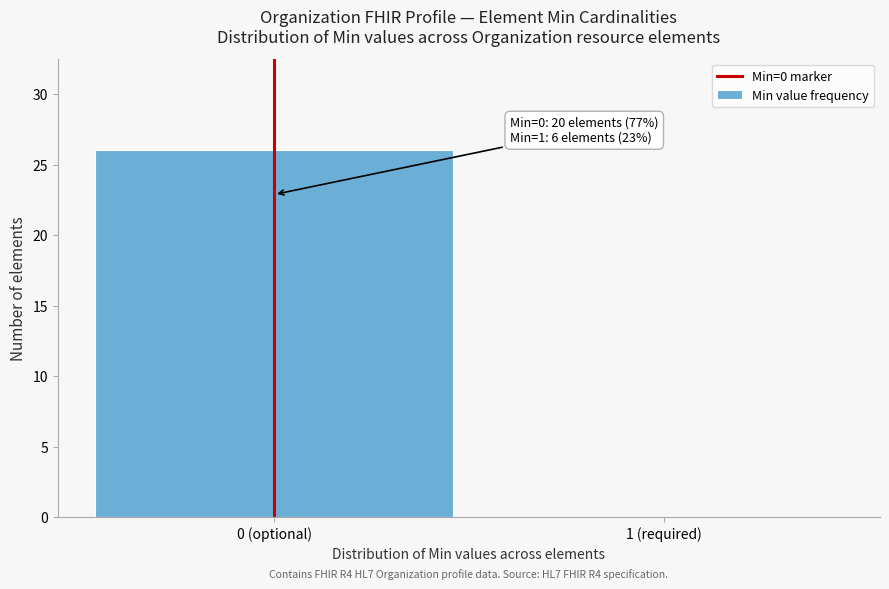

Reading right to left, transcribe all the data shown in this chart.

1 (required)=0	0 (optional)=26